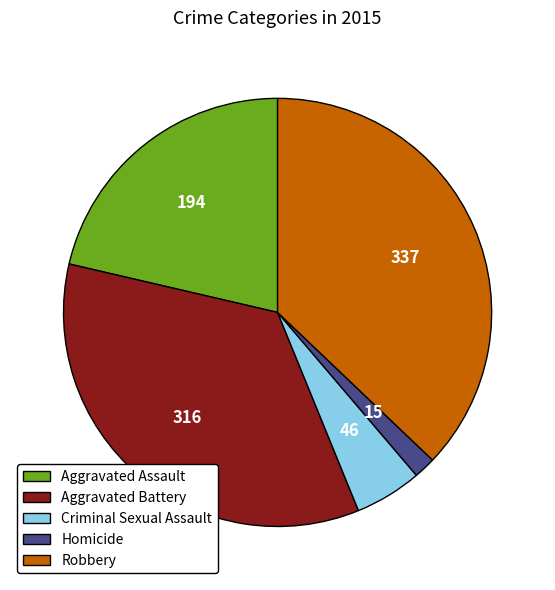

Is the sum of Aggravated Assault and Robbery greater than half?

Yes